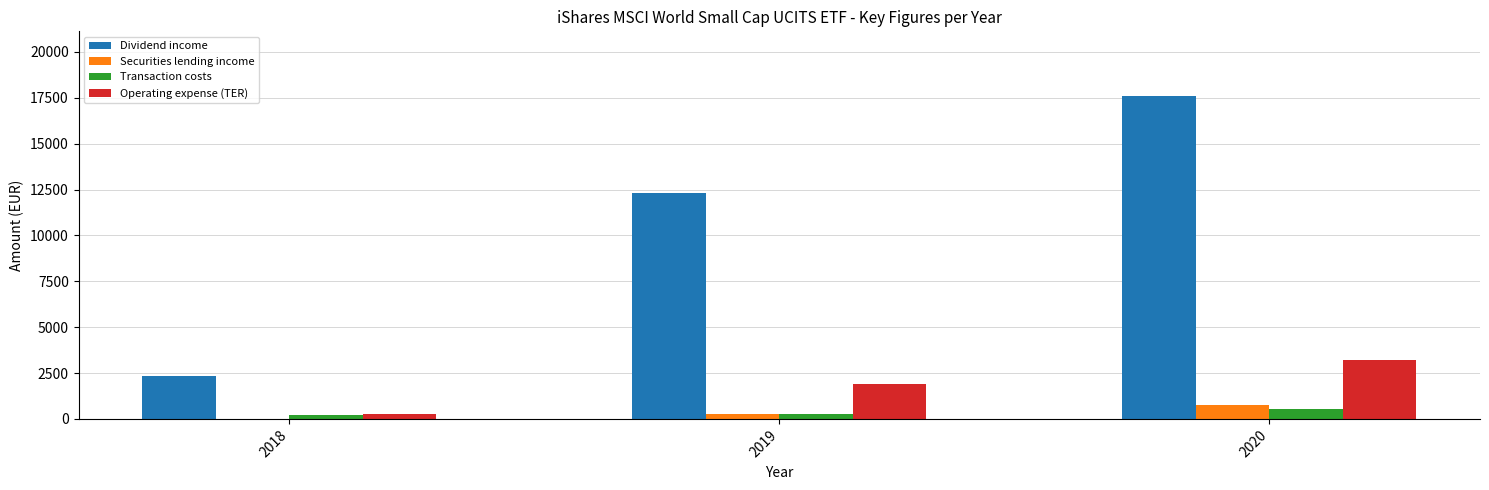

What are all the series names shown in the legend?

Dividend income, Securities lending income, Transaction costs, Operating expense (TER)